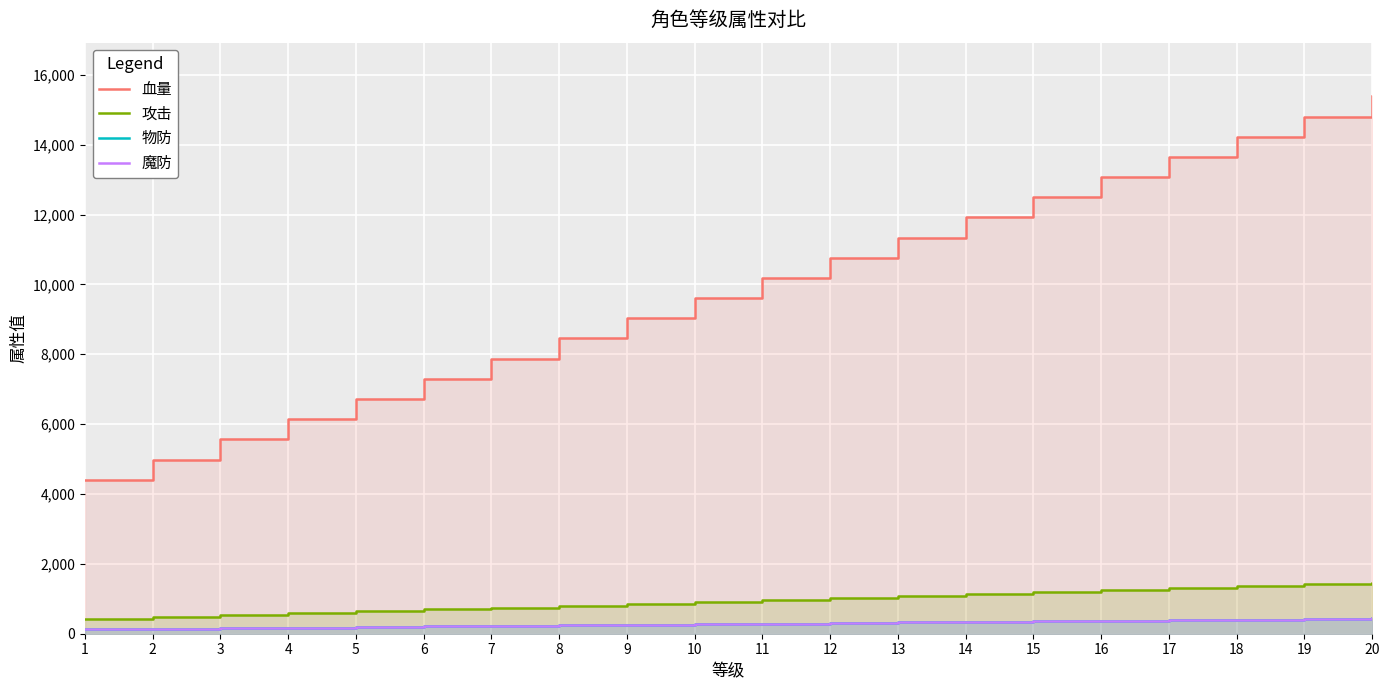

The value of 魔防 at 7 is 225.0. True or false?

True